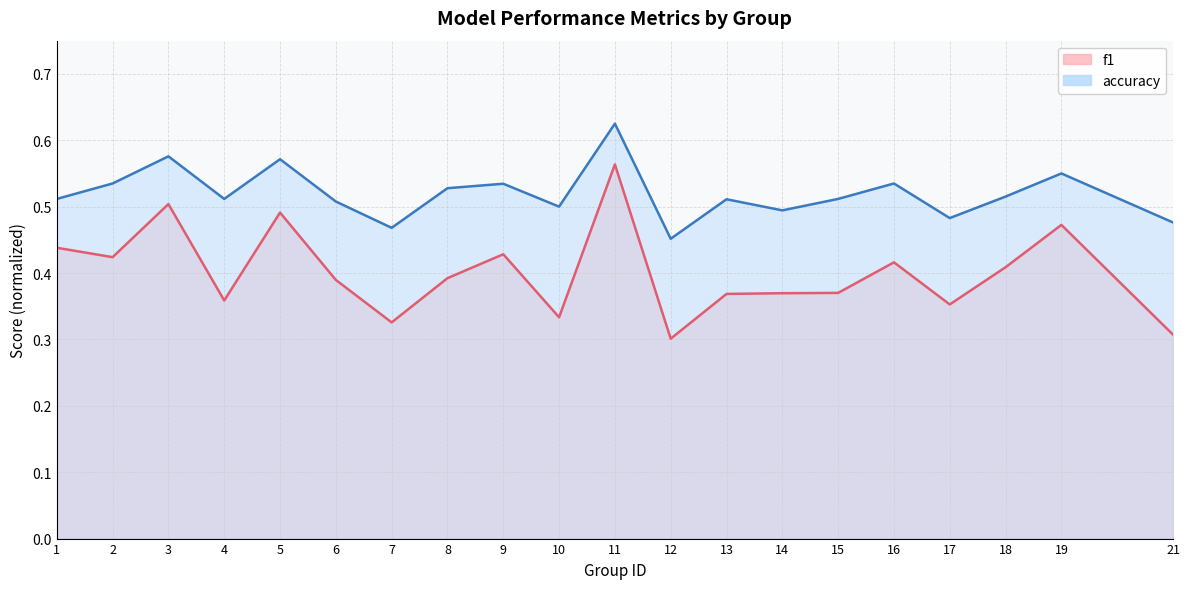

List the series in order of their overall mean, highest first.

accuracy, f1